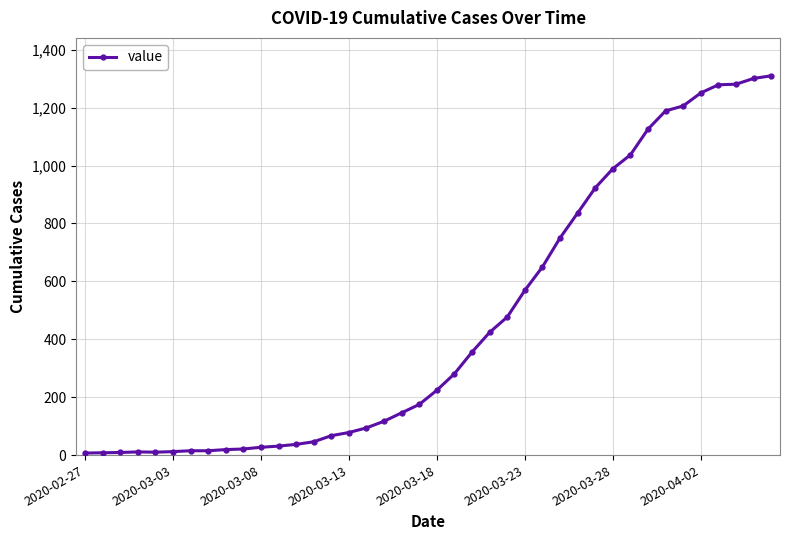

What is the greatest value displayed?

1310